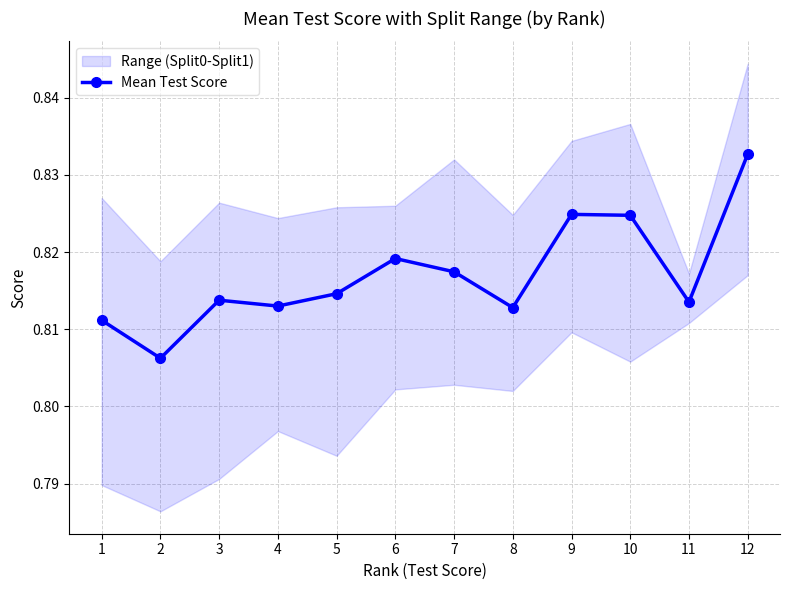

The chart shows a value of 0.3 at 2. True or false?

False